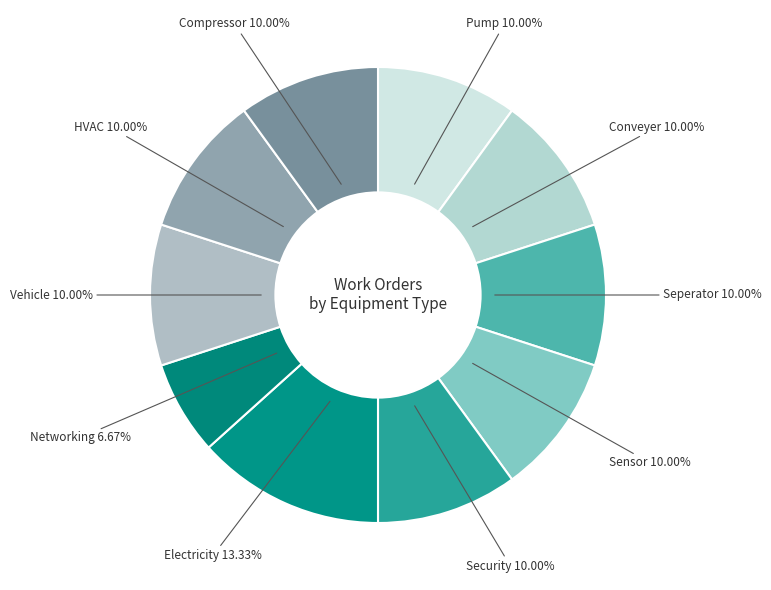

The HVAC slice represents 10% of the pie. True or false?

True